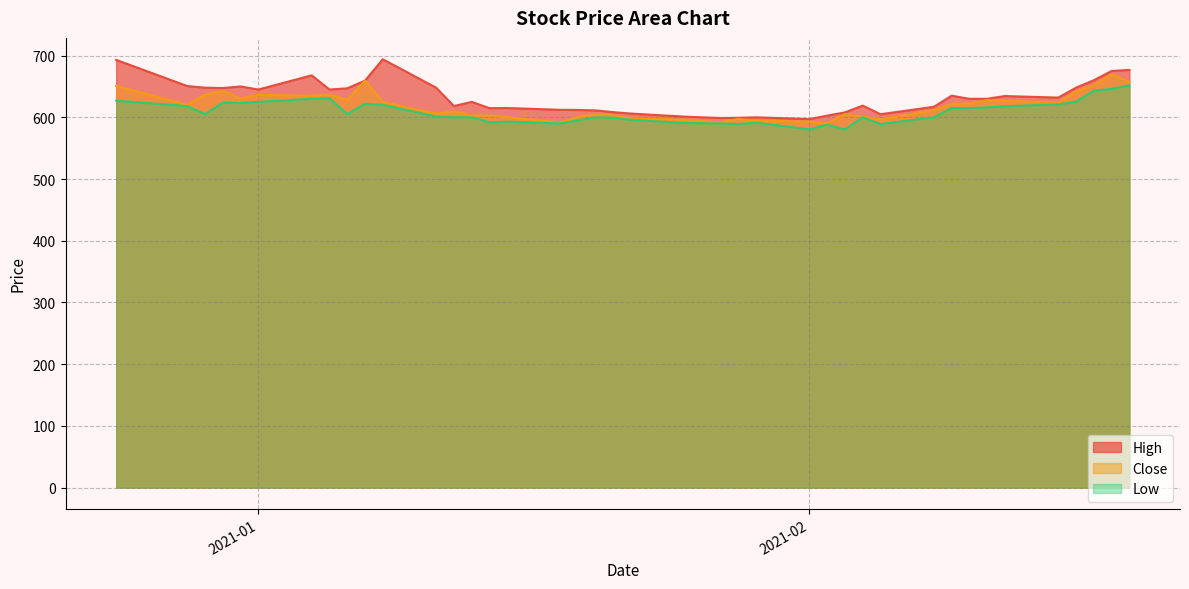

What position from the left is 2021-01-28?

24